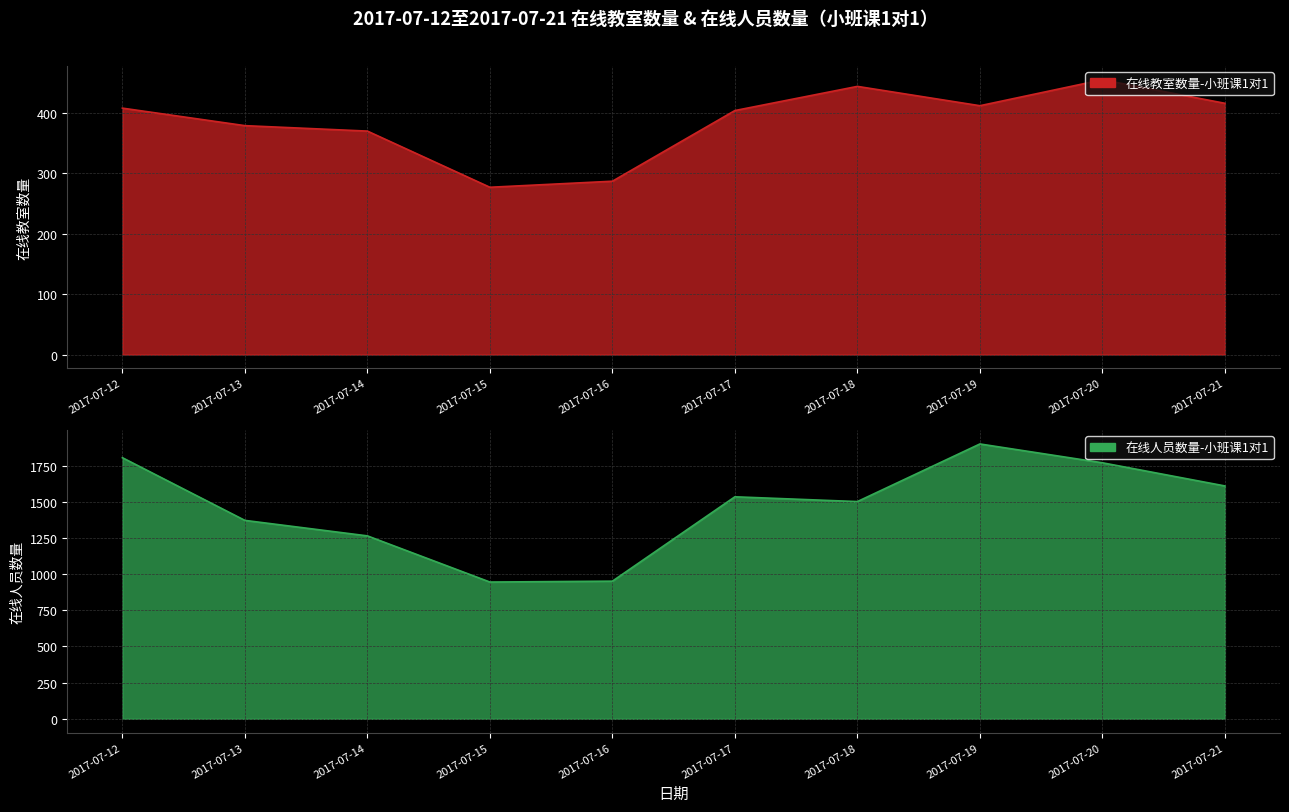

At which category is the sum across all series the highest?

2017-07-19